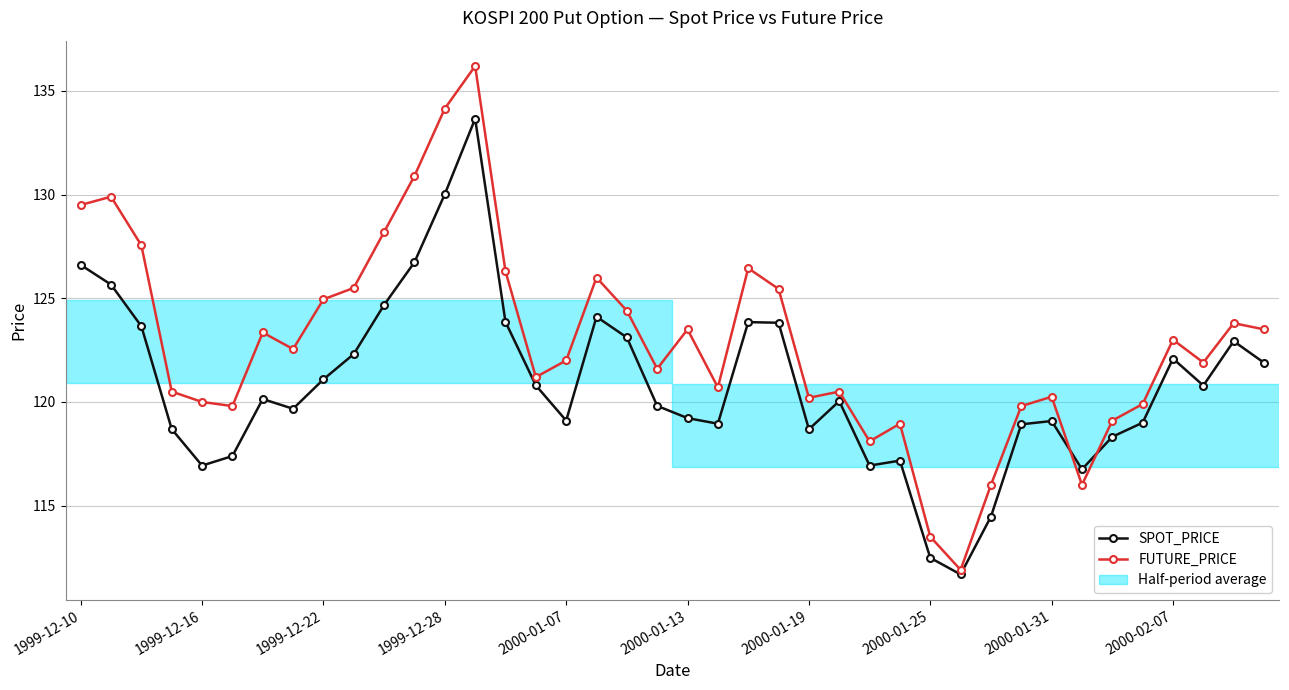

How many categories are shown in the chart?

40